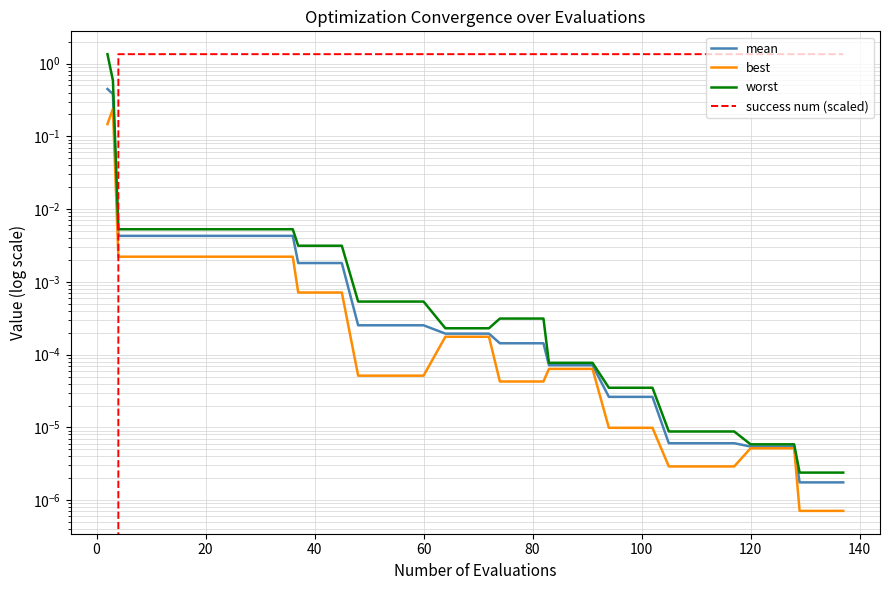

Which series ends up on top after the final intersection of mean and success num (scaled)?

success num (scaled)